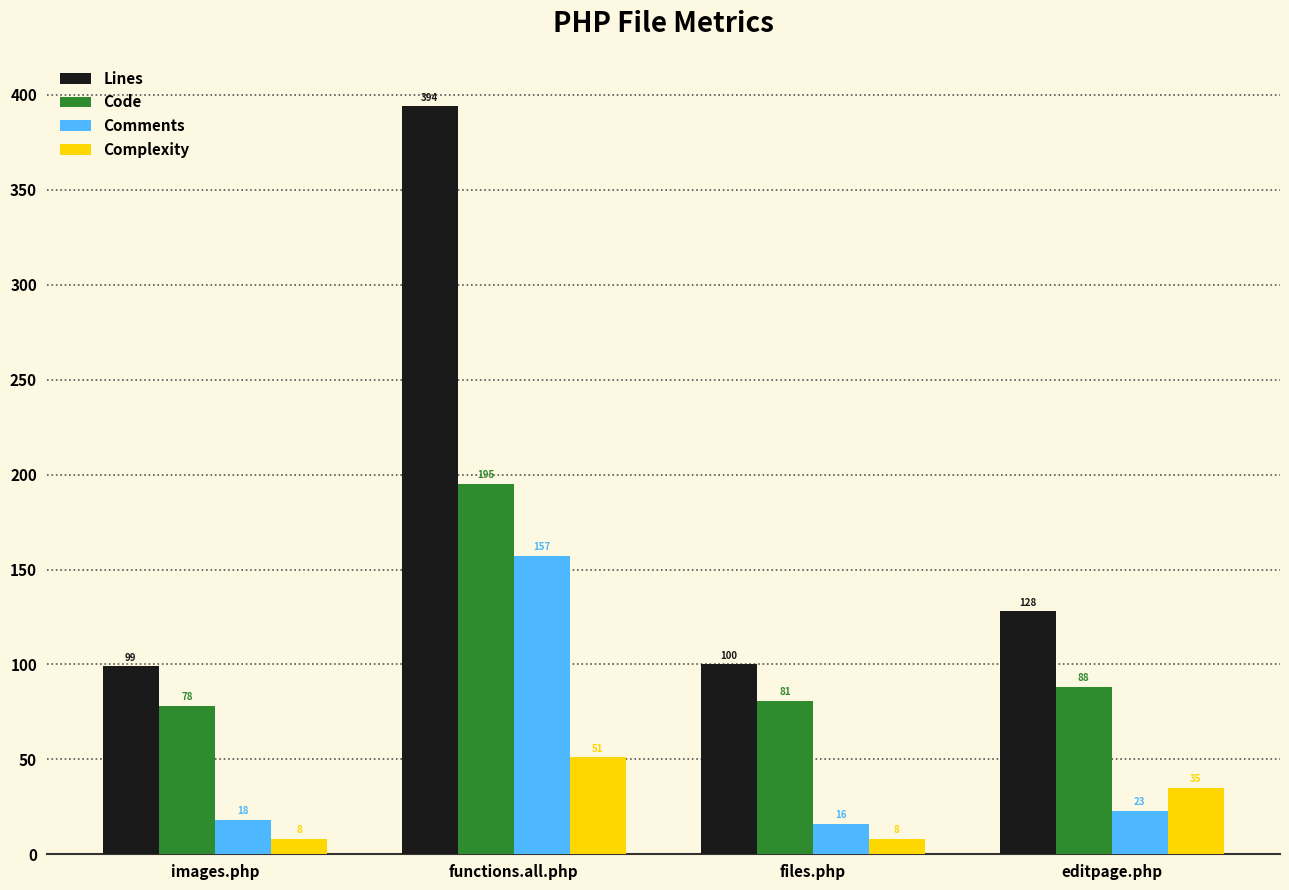

What is the difference between the maximum and minimum values in the Comments series?

141